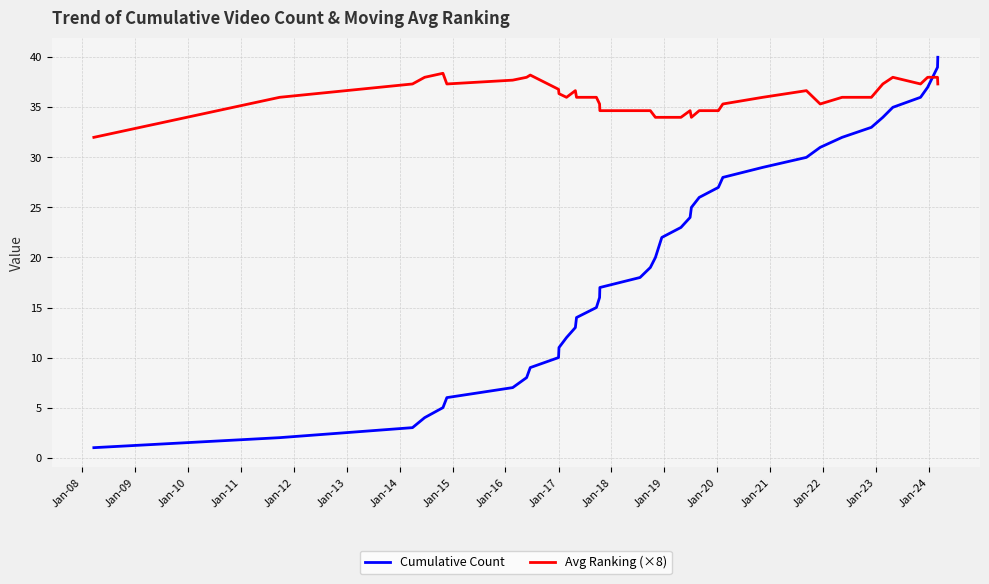

At how many categories does at least one series exceed 30?

40